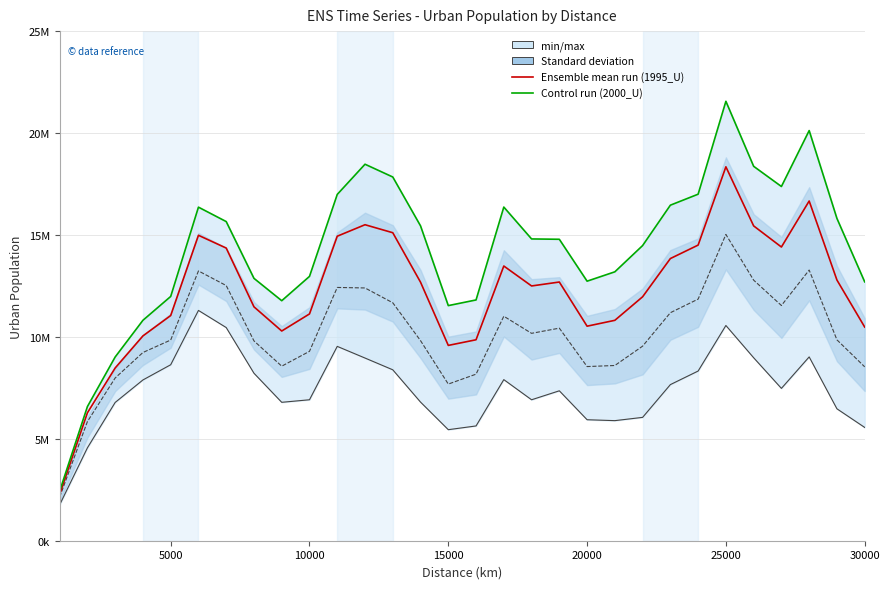

The value of 1985_U at 30000 is 10457555. True or false?

True